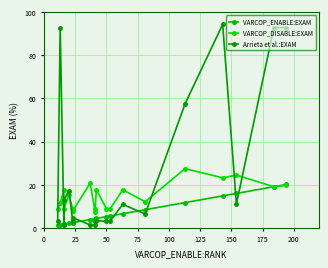

At how many categories does at least one series exceed 81?

4